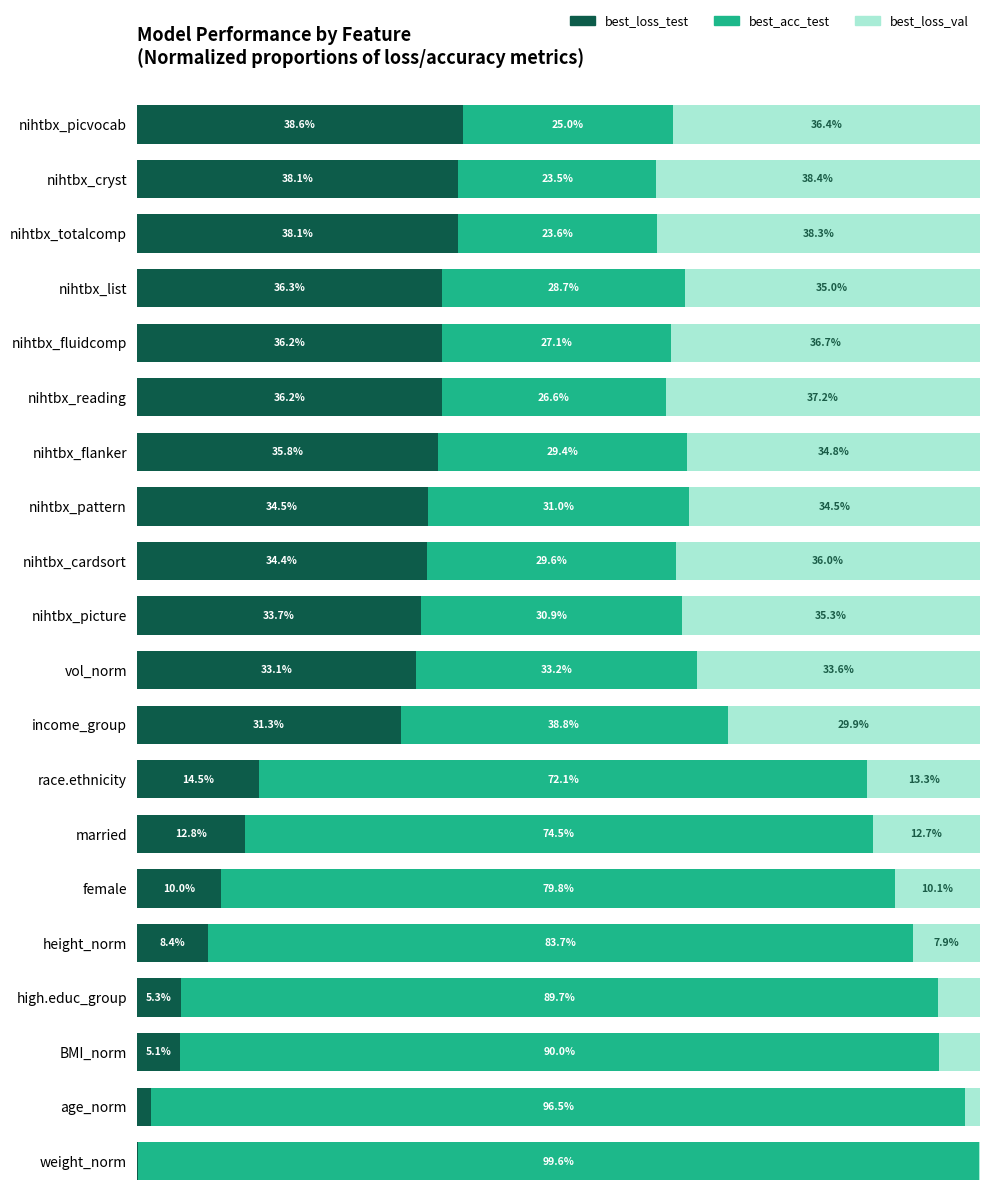

Which category has the highest value in the best_loss_test series?

nihtbx_picvocab